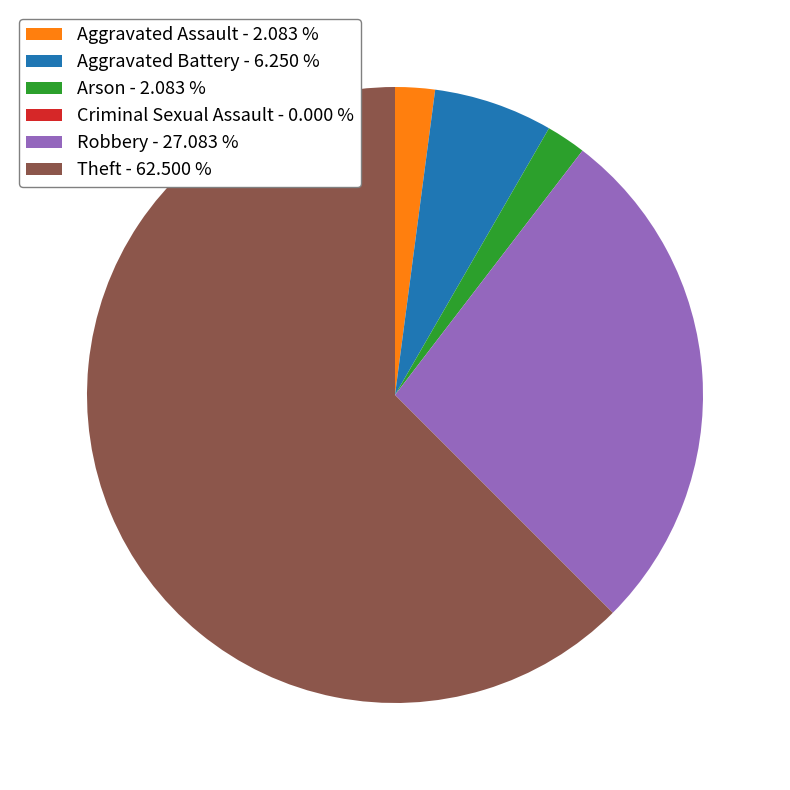

Is the sum of Arson - 2.083 % and Aggravated Assault - 2.083 % greater than half?

No